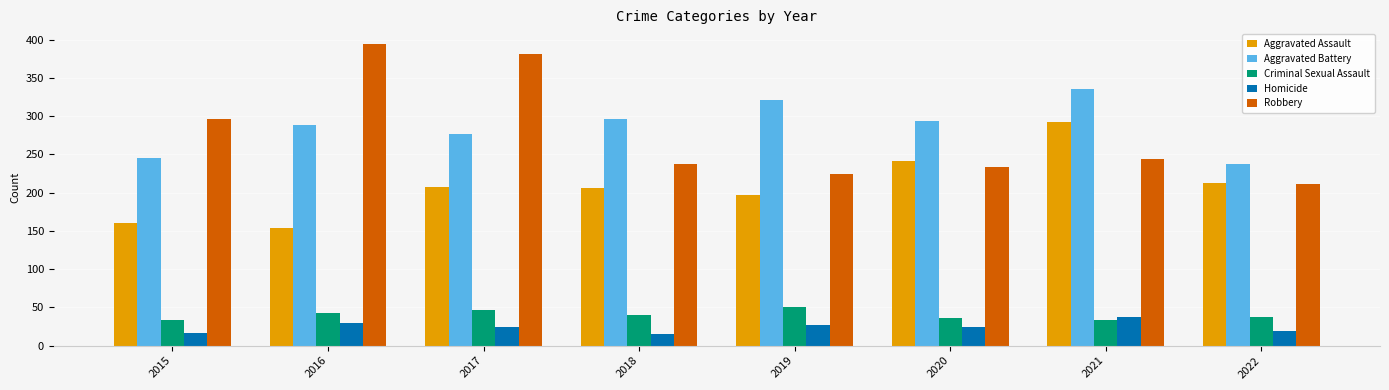

What is the minimum value for Aggravated Battery?

238